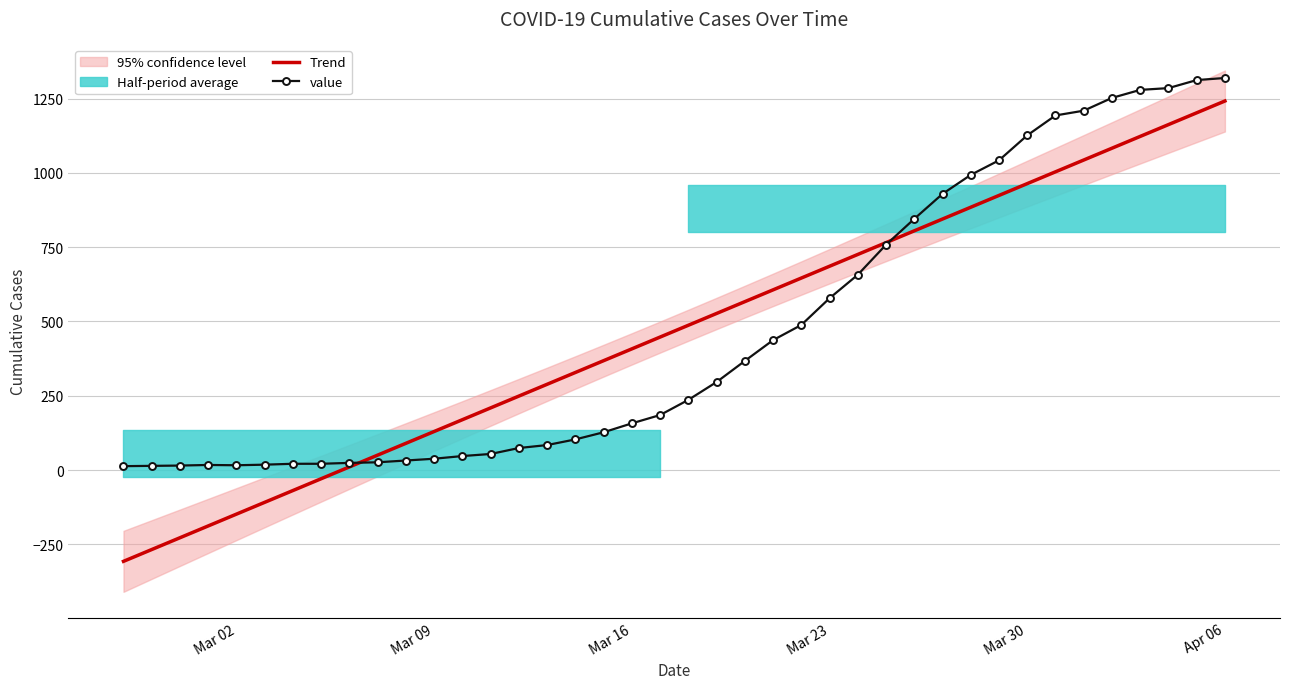

True or false: value and Trend intersect in this chart.

True